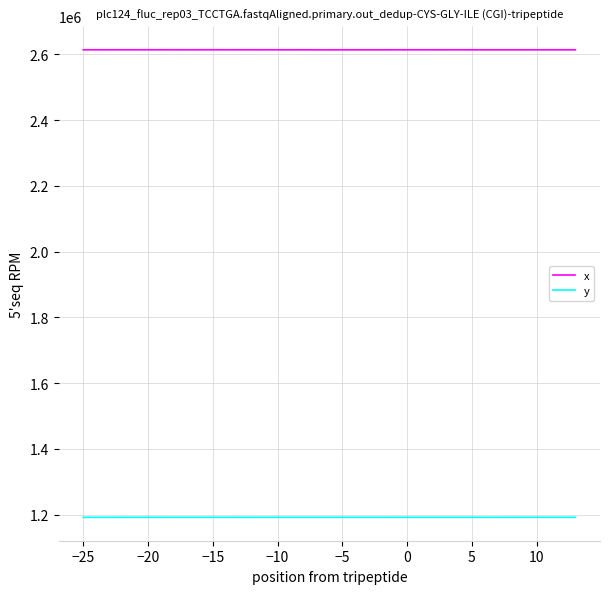

Which series has the largest total across all categories?

x